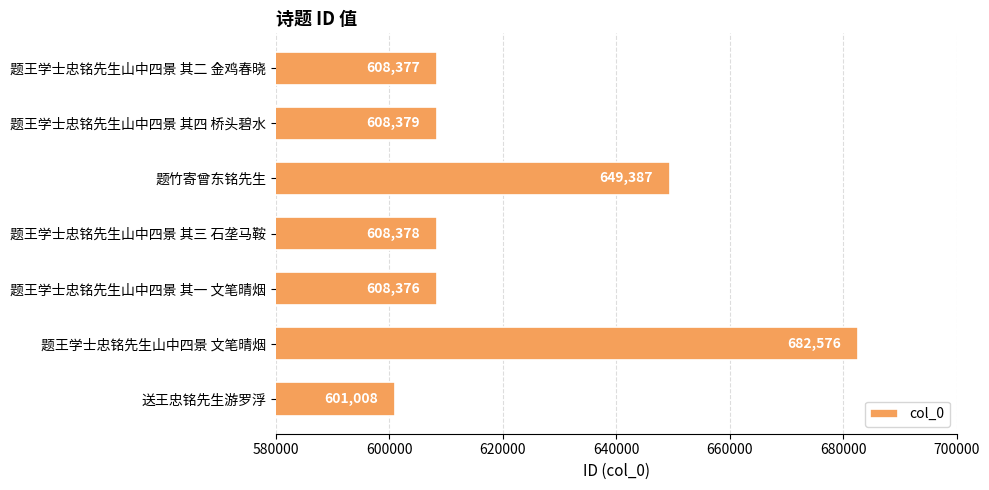

Where is the data nearest to the value 641792?

题竹寄曾东铭先生